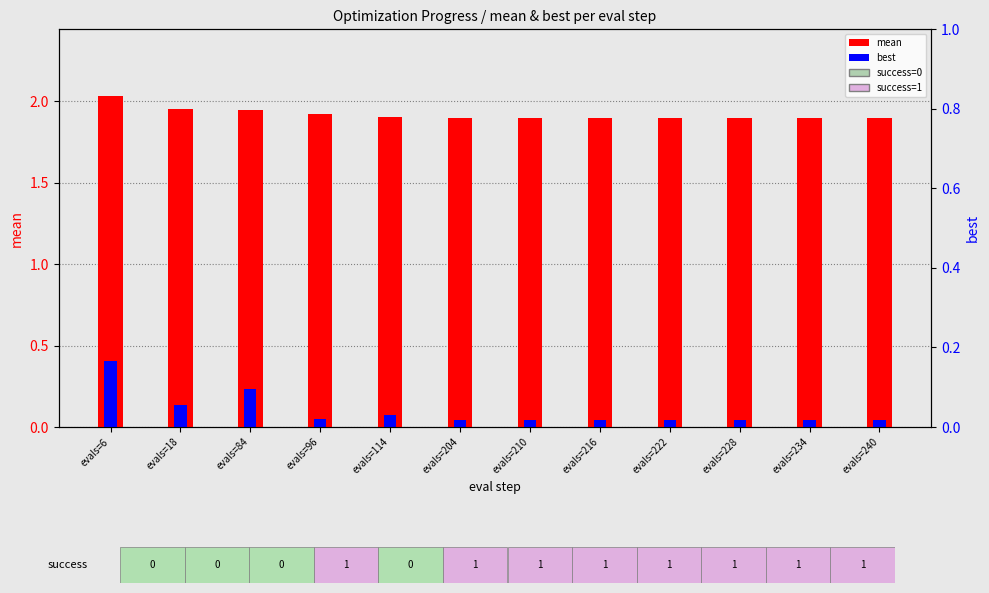

True or false: best has a value of 0.0 at evals=210.

True